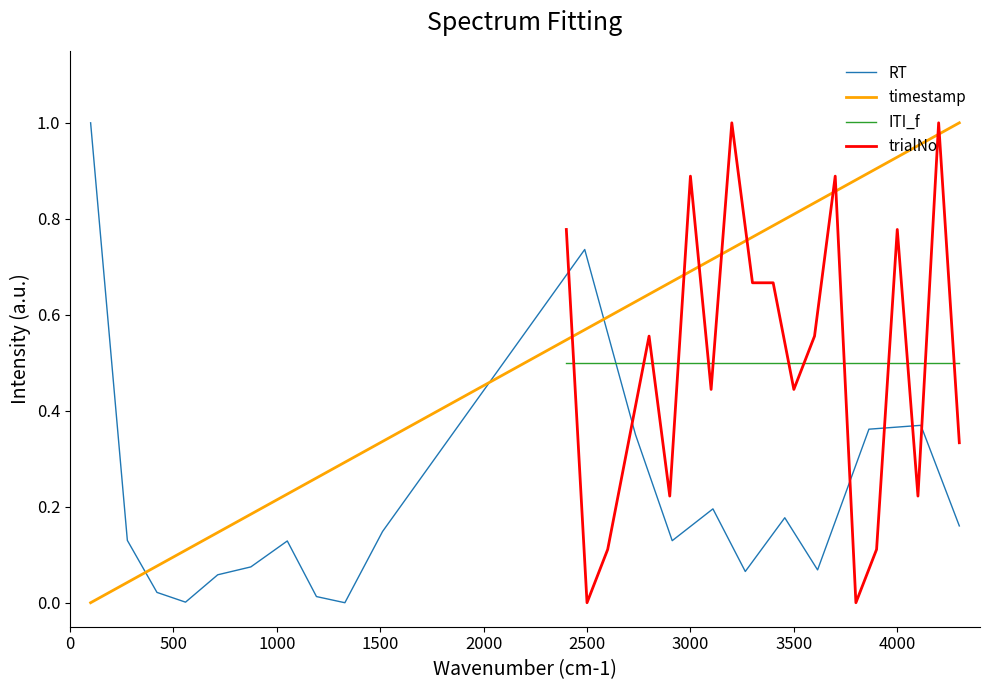

True or false: ITI_f has more than 2 points higher than both neighbors.

False